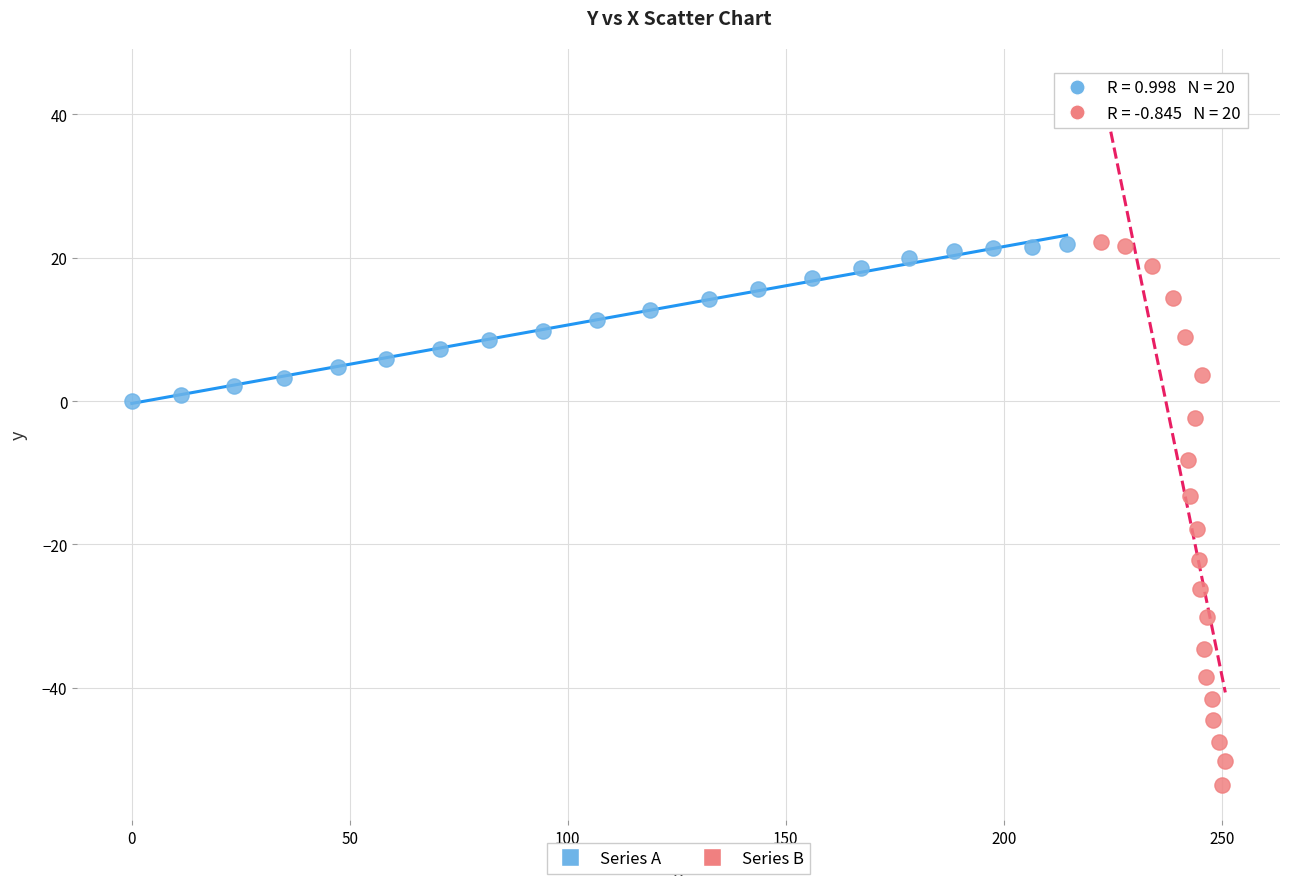

Which series reaches the minimum Y coordinate?

Series B